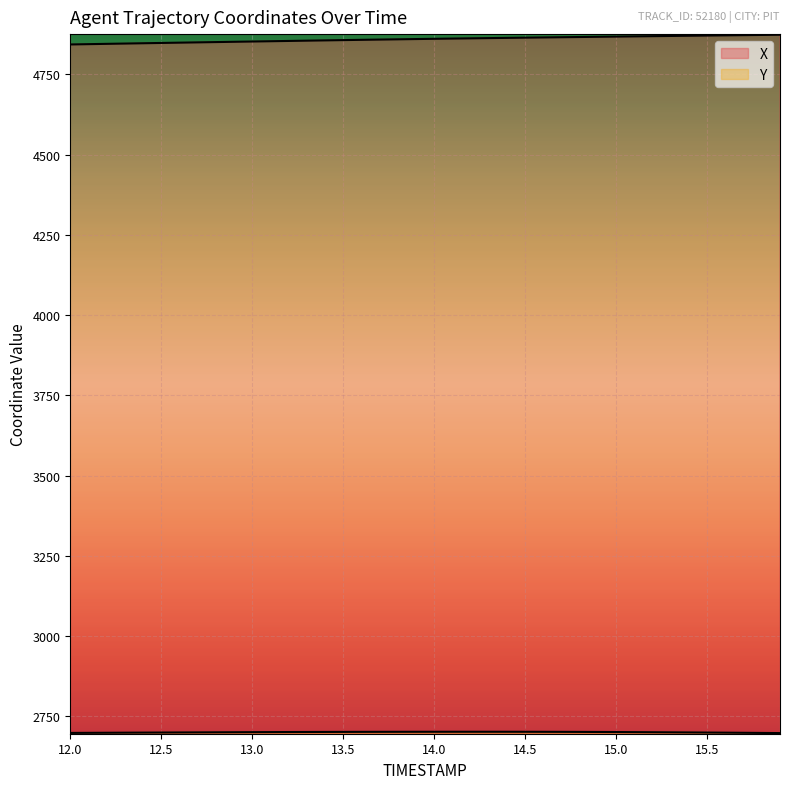

True or false: Y and X intersect in this chart.

False